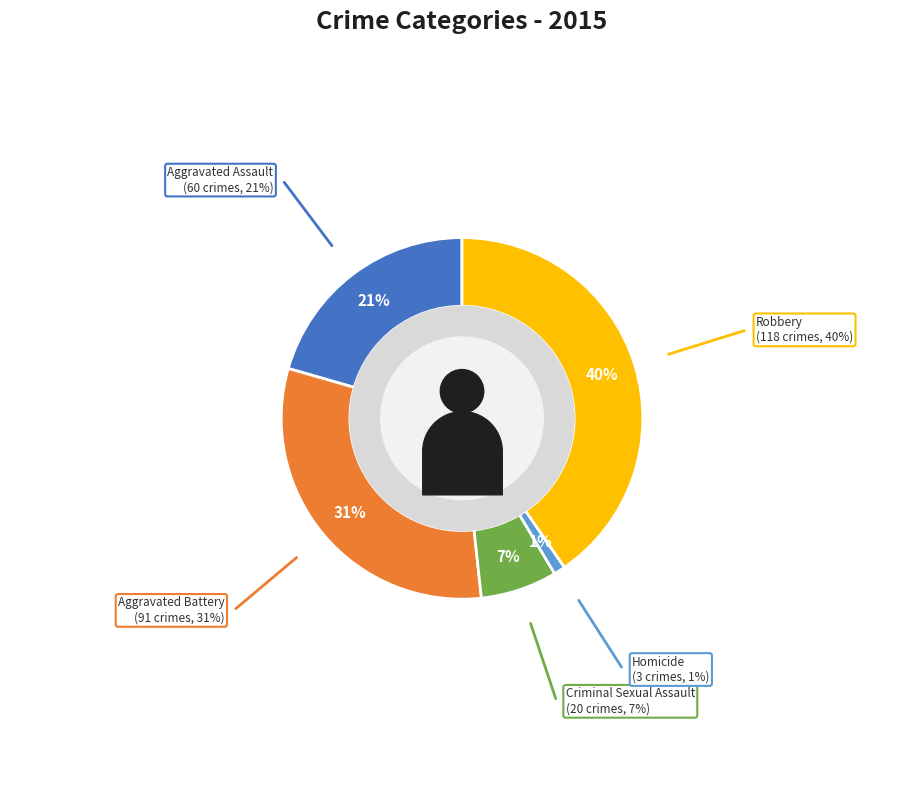

Approximately how many times larger is the value at Aggravated Assault compared to Aggravated Battery?

0.7